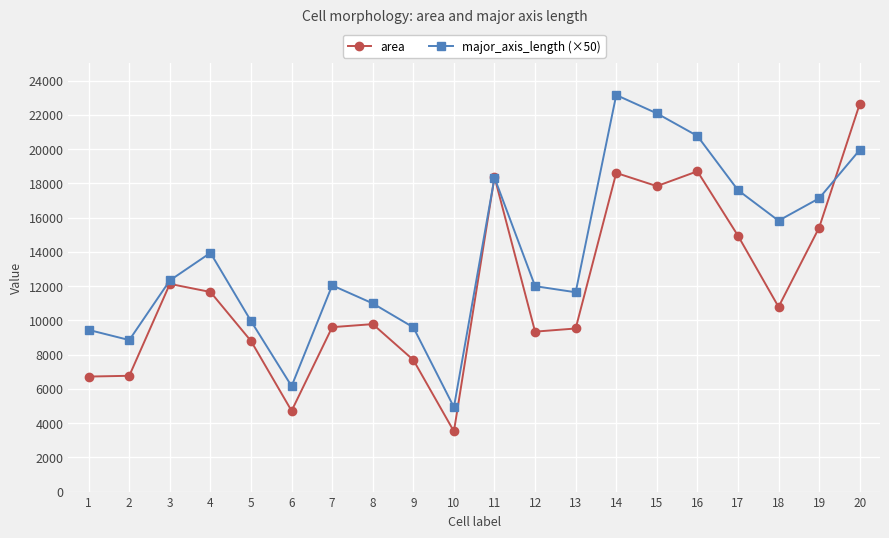

What is the average value of the major_axis_length (×50) series?

13835.0